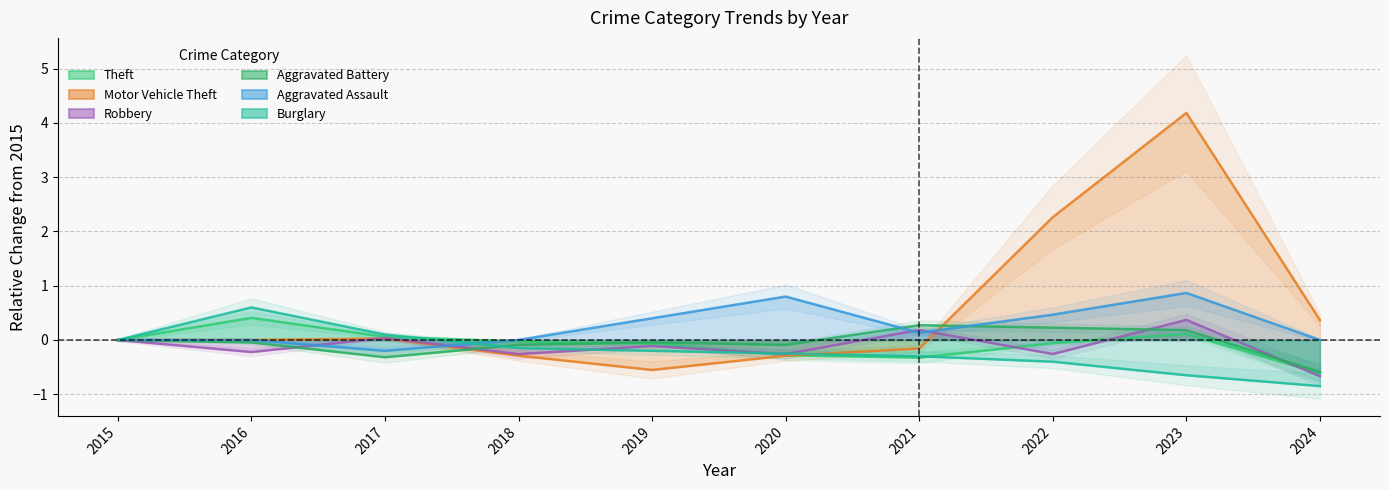

What is the difference between the Motor Vehicle Theft values at 2024 and 2017?

0.3